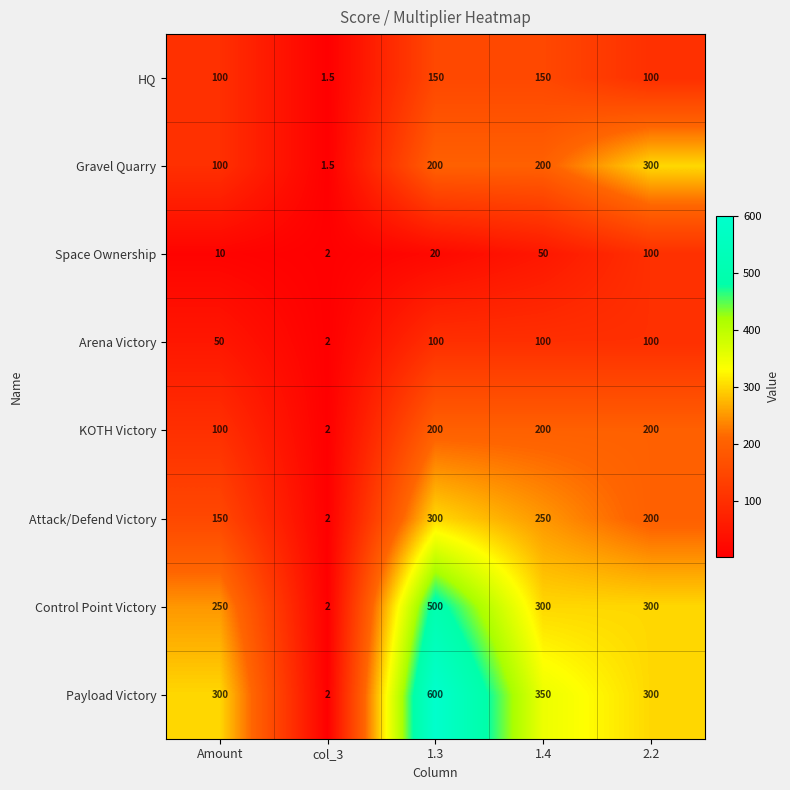

What is the approximate value of KOTH Victory at 2.2?

200.0